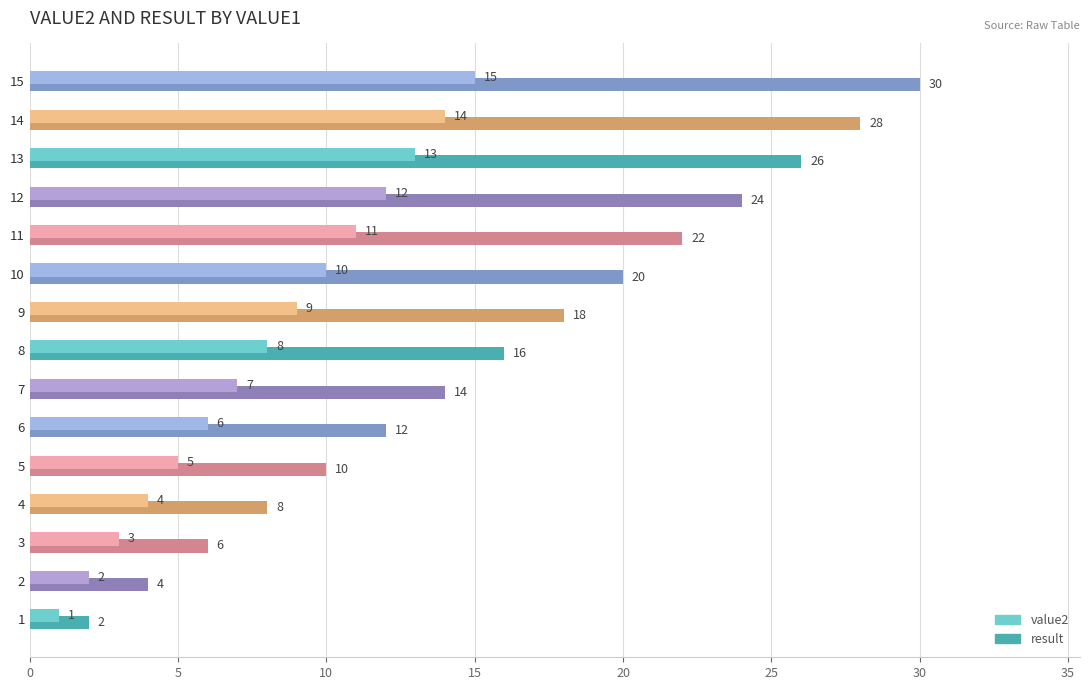

Between 4 and 14, which series saw the biggest shift?

result